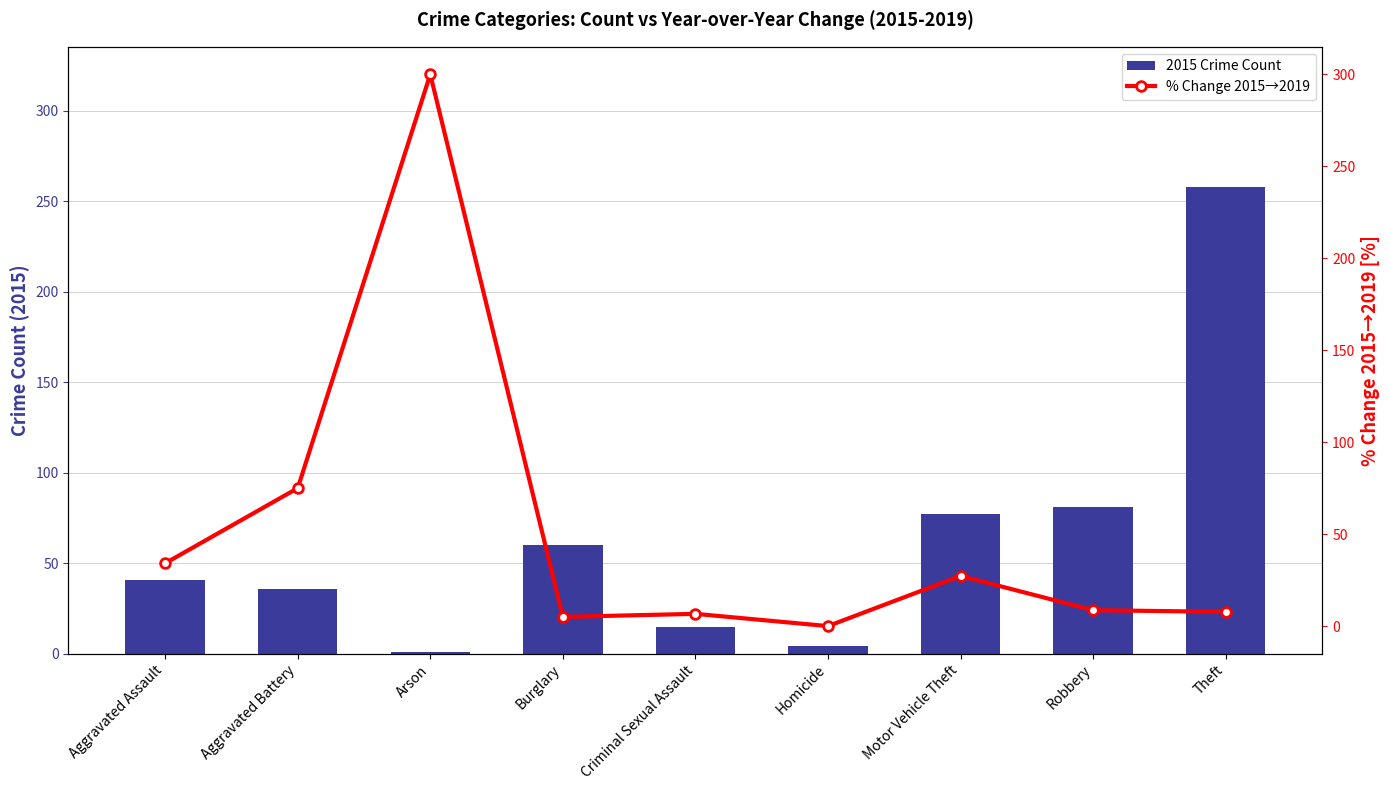

What is the average value of the 2015 Crime Count series?

64